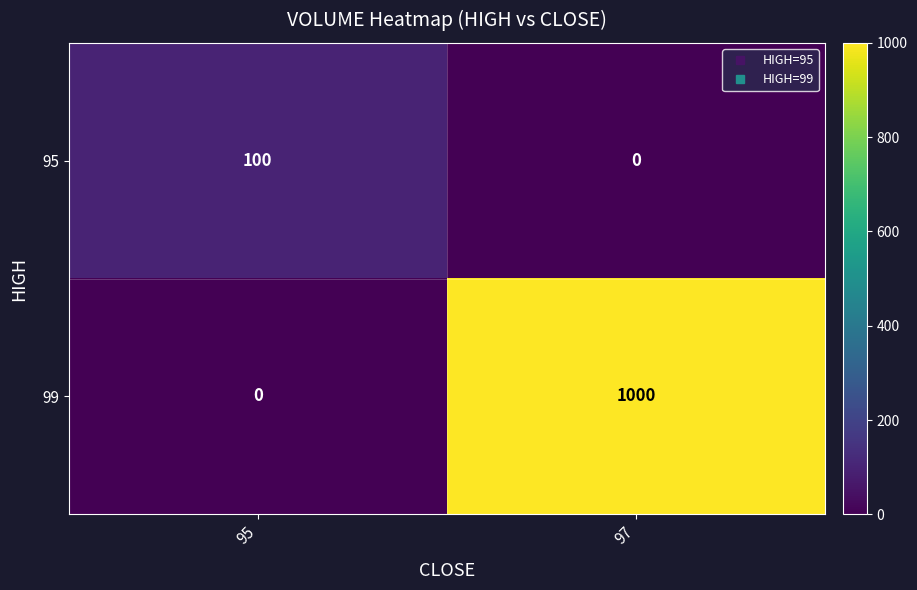

At how many categories does at least one series exceed 278?

1